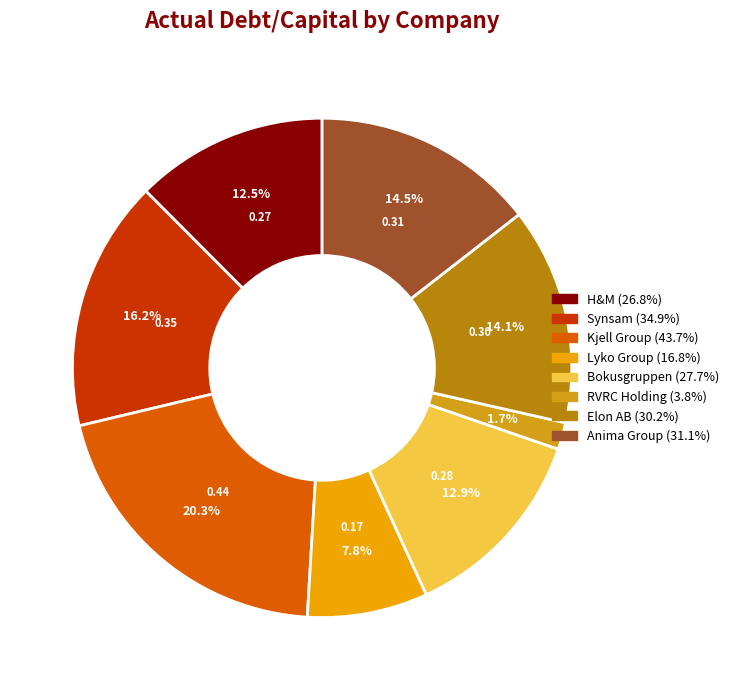

To the nearest percent, what is the combined percentage of Elon AB and Anima Group?

29%